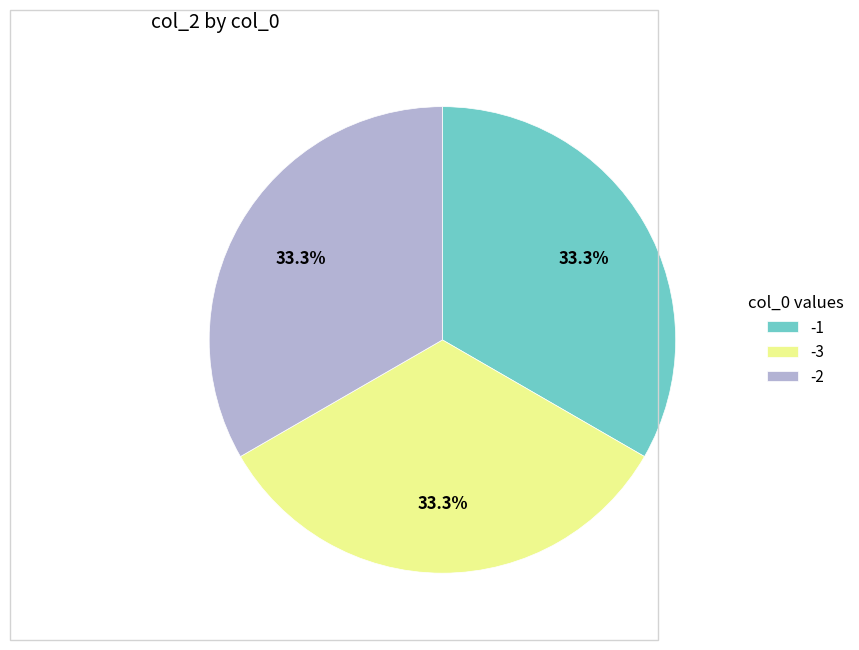

Does any single category account for the majority?

No